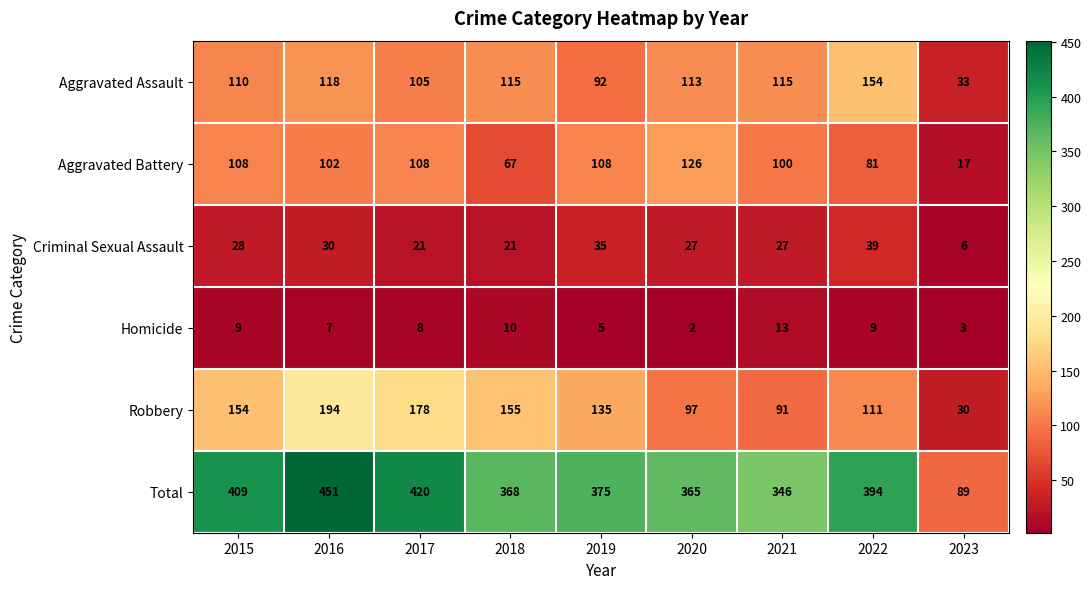

At how many categories does at least one series exceed 125?

8